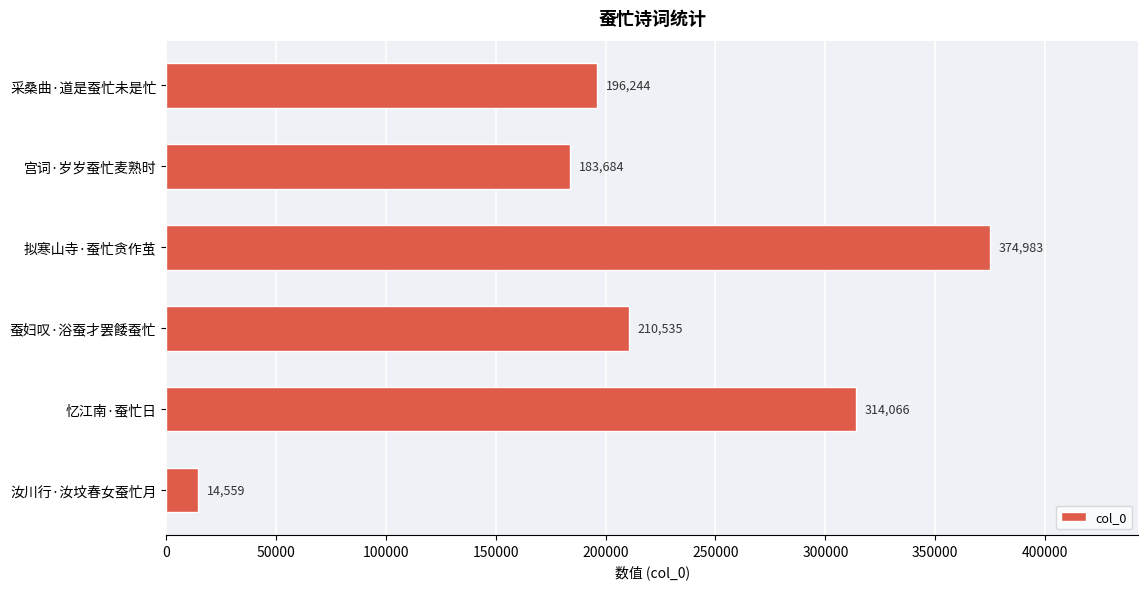

What is the greatest value displayed?

374983